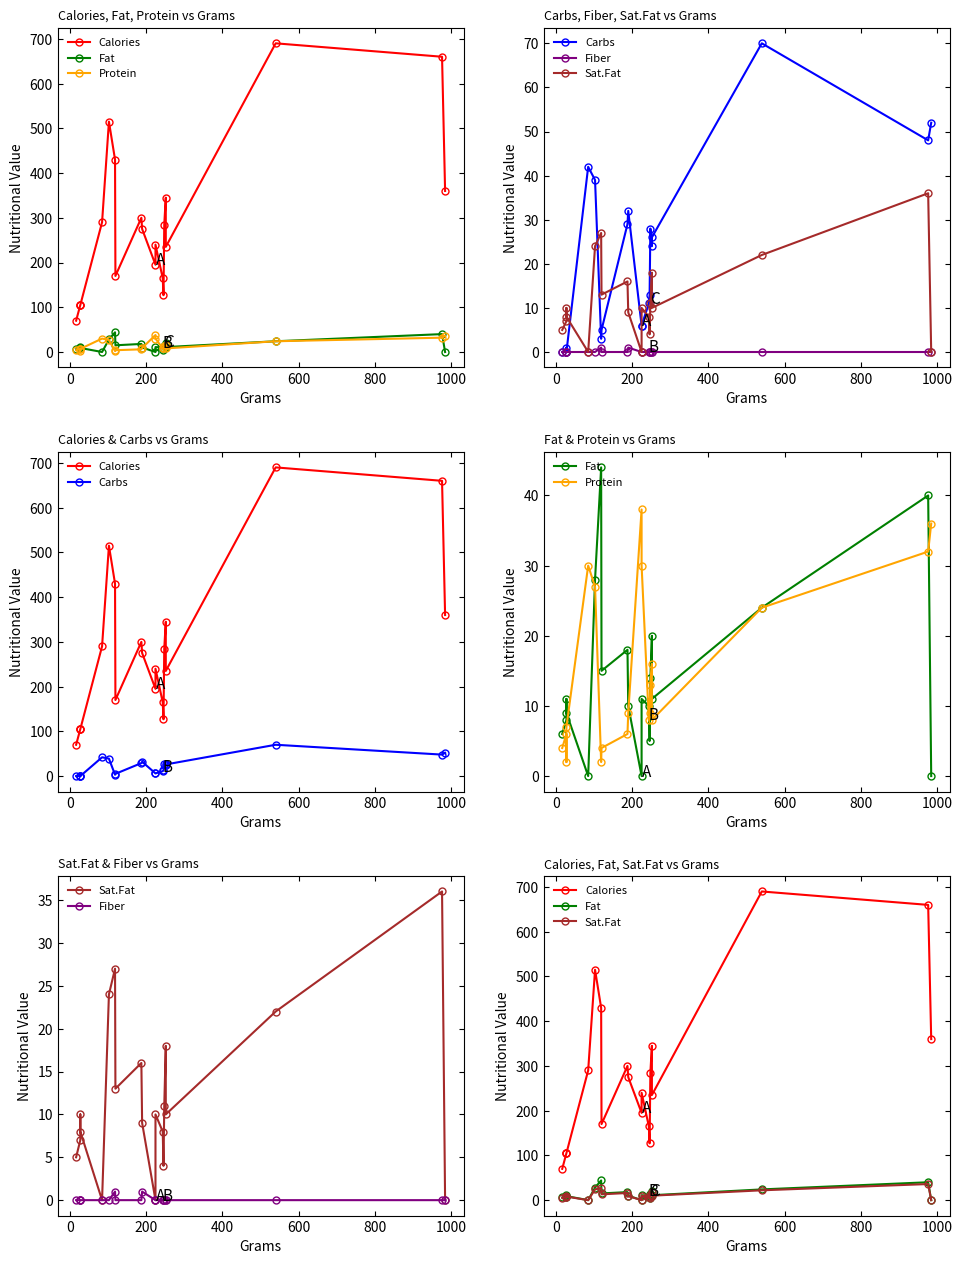

How many values in the Carbs series are below 24?

10